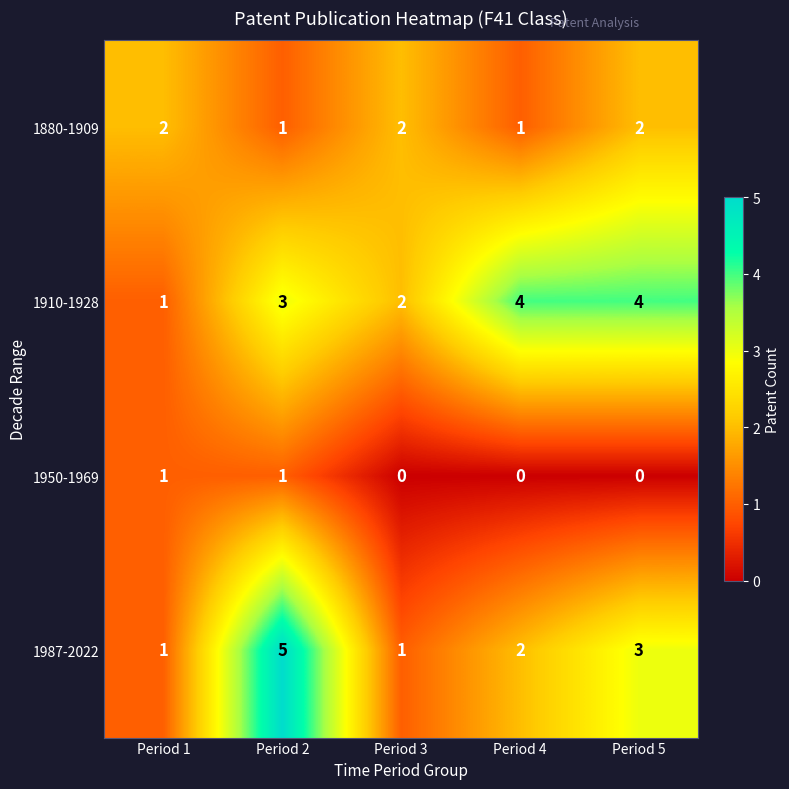

List the series in order of their peak value, lowest first.

1950-1969, 1880-1909, 1910-1928, 1987-2022